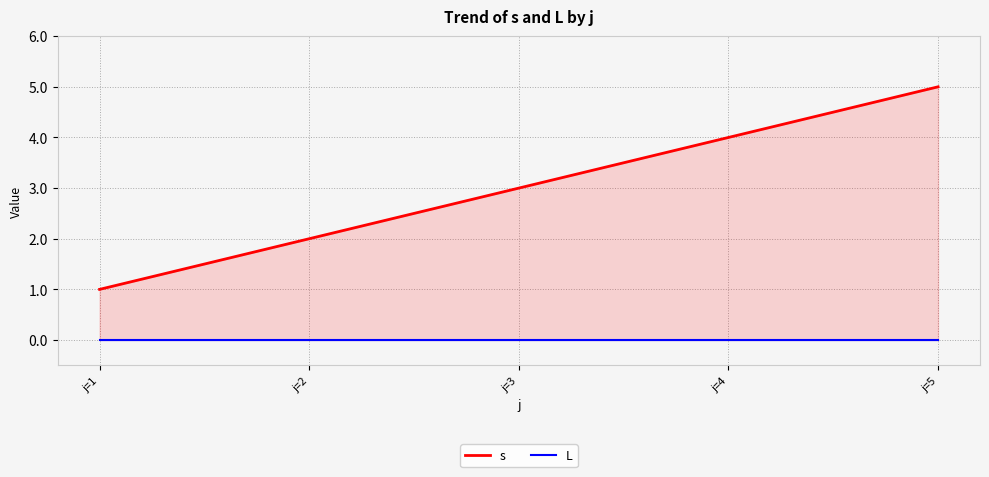

Does the chart display data point markers on the line(s)?

No